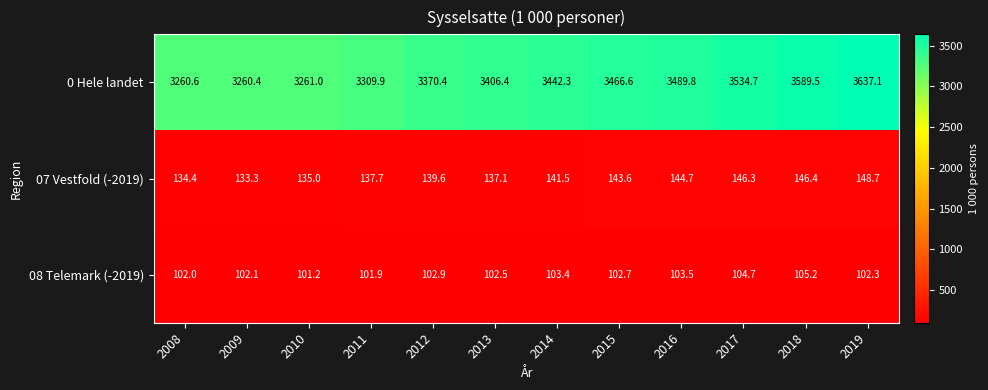

Which category has the highest value across all series?

2019